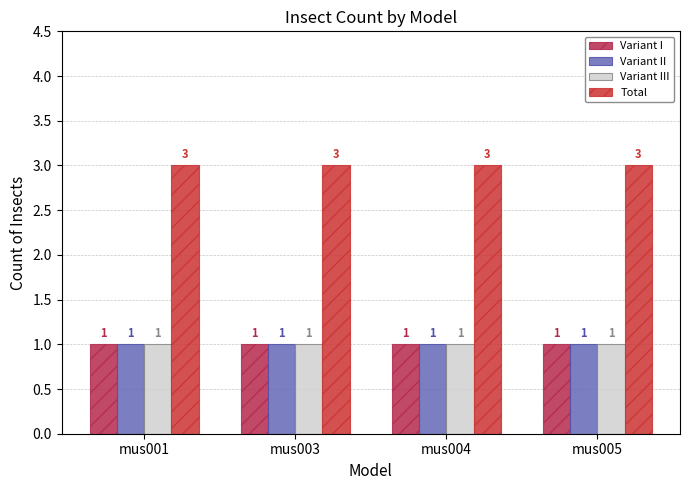

What is the sum of the Variant III values at mus004 and mus001?

2